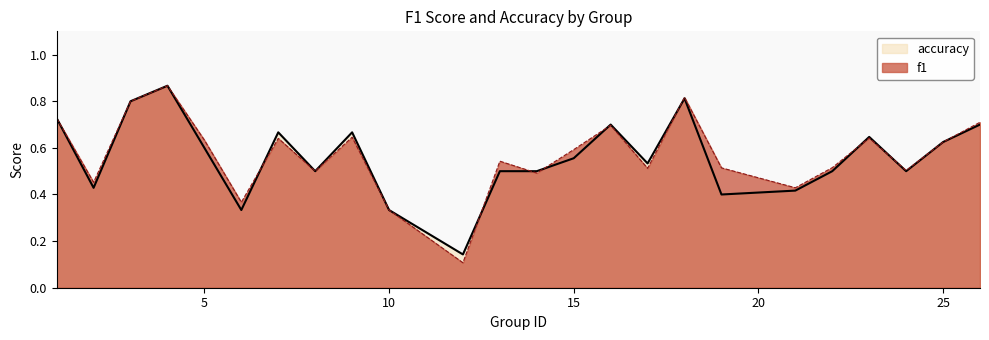

Does the chart have visible grid lines?

No